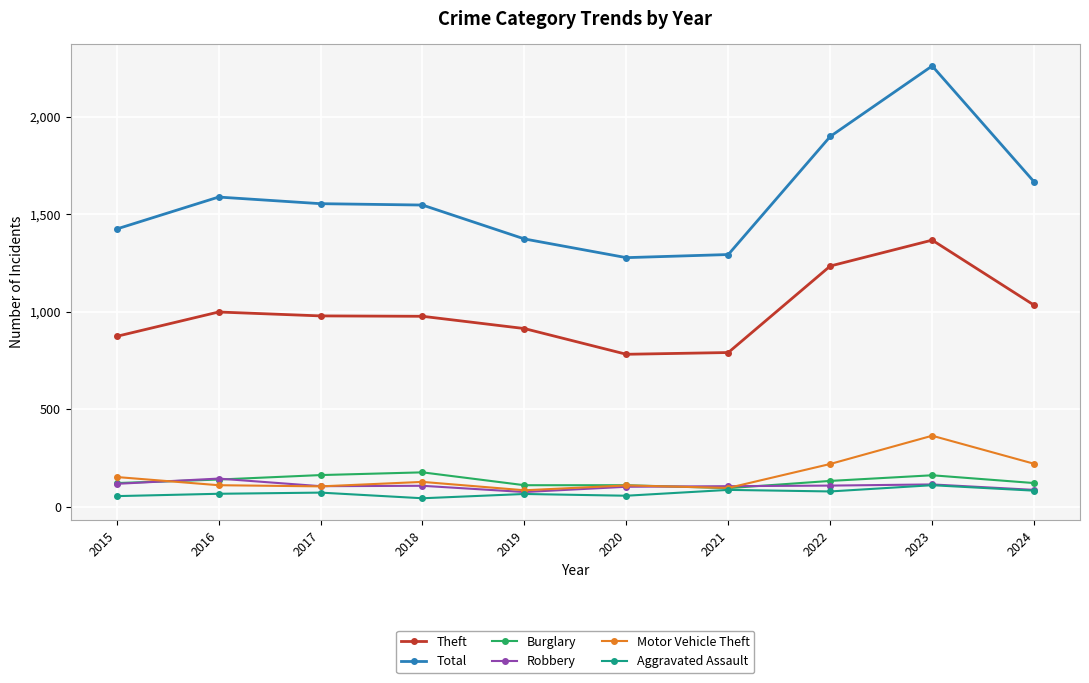

Which category has the highest value across all series?

2023